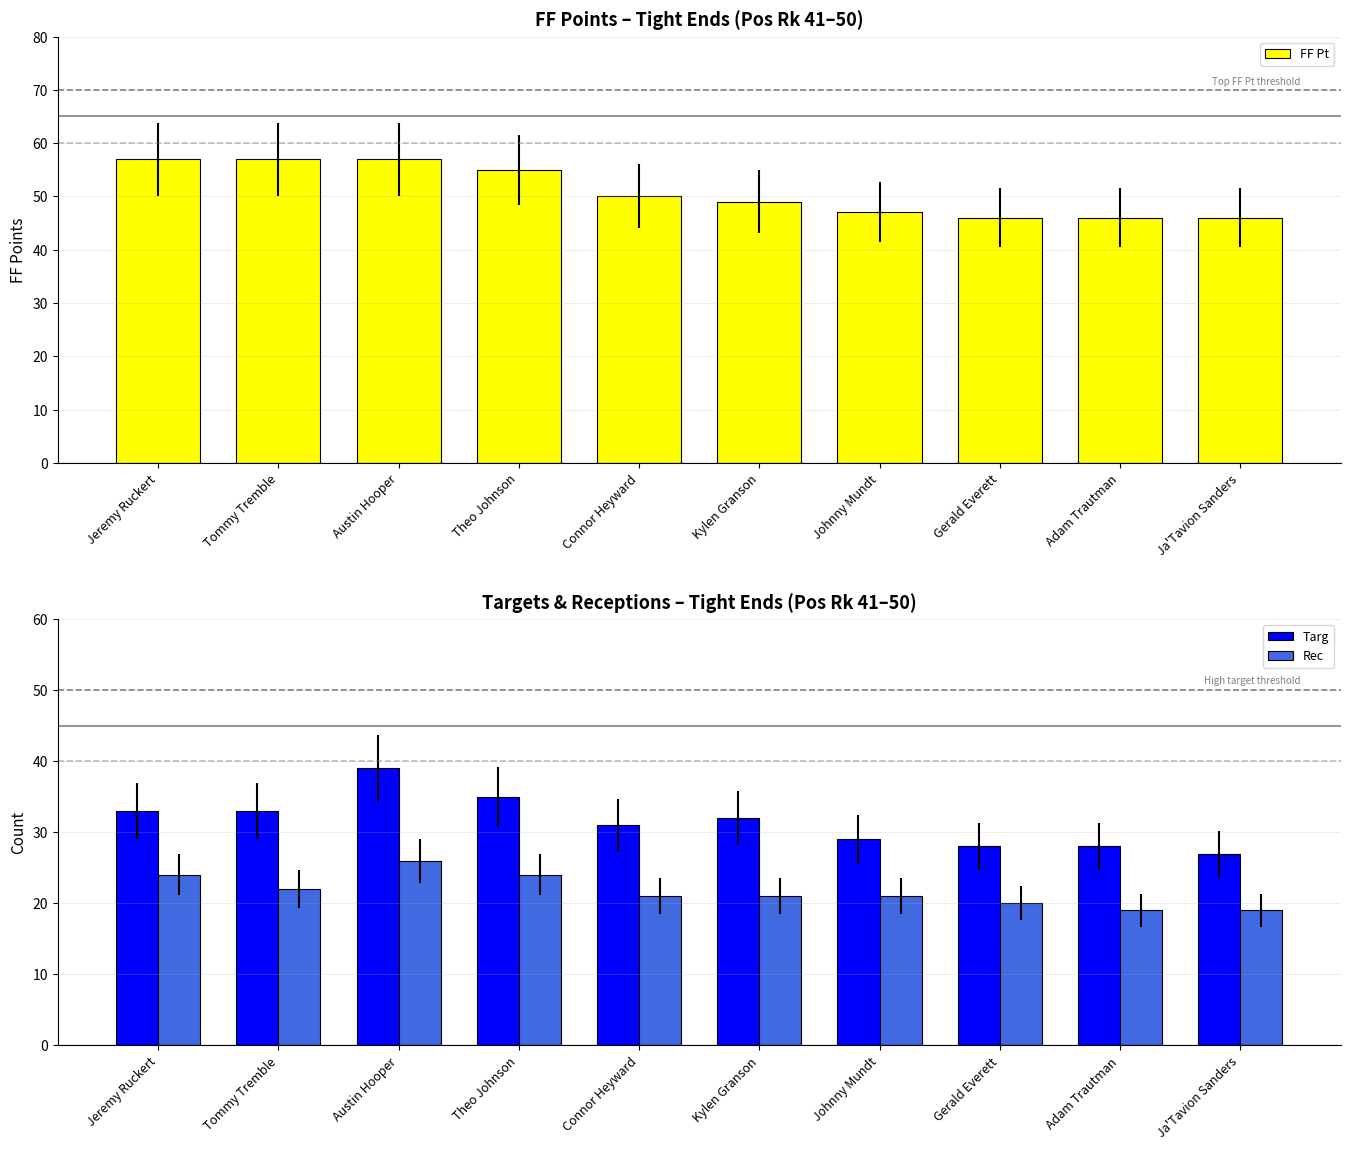

What is the average value of the FF Pt series?

51